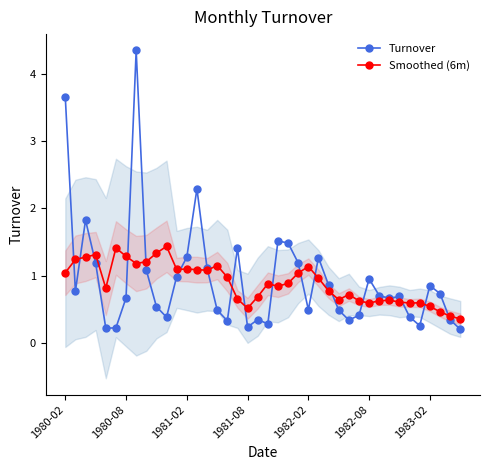

Is the value of Smoothed (6m) at 11 greater than the value of Turnover at 37?

Yes